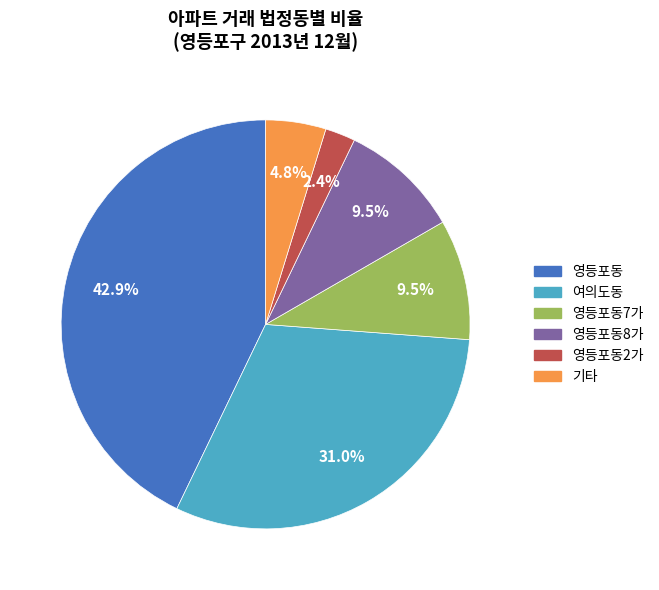

Does any single category account for the majority?

No